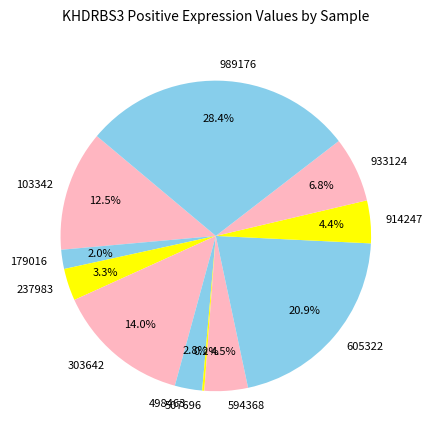

Which slice is the largest?

989176